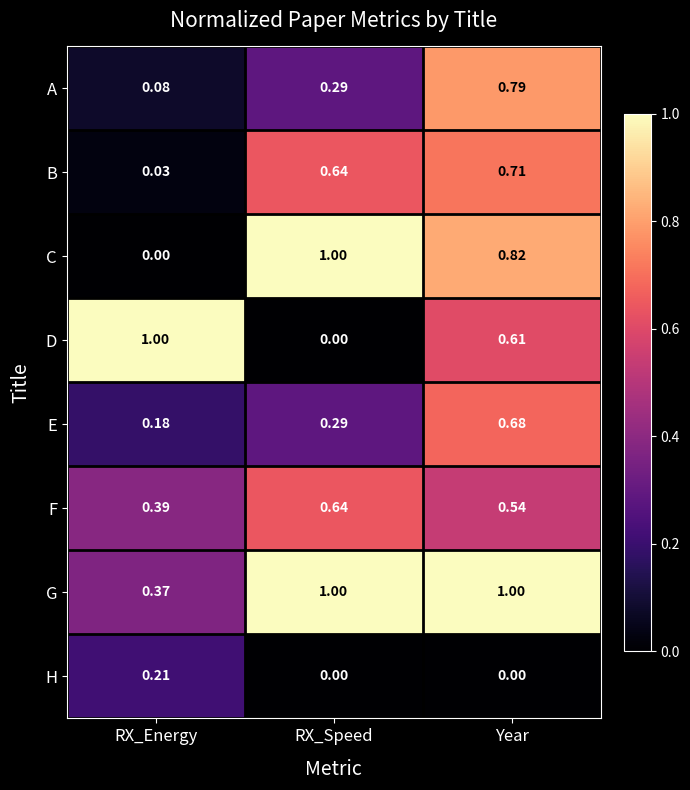

Where is F nearest to the value 0?

RX_Energy